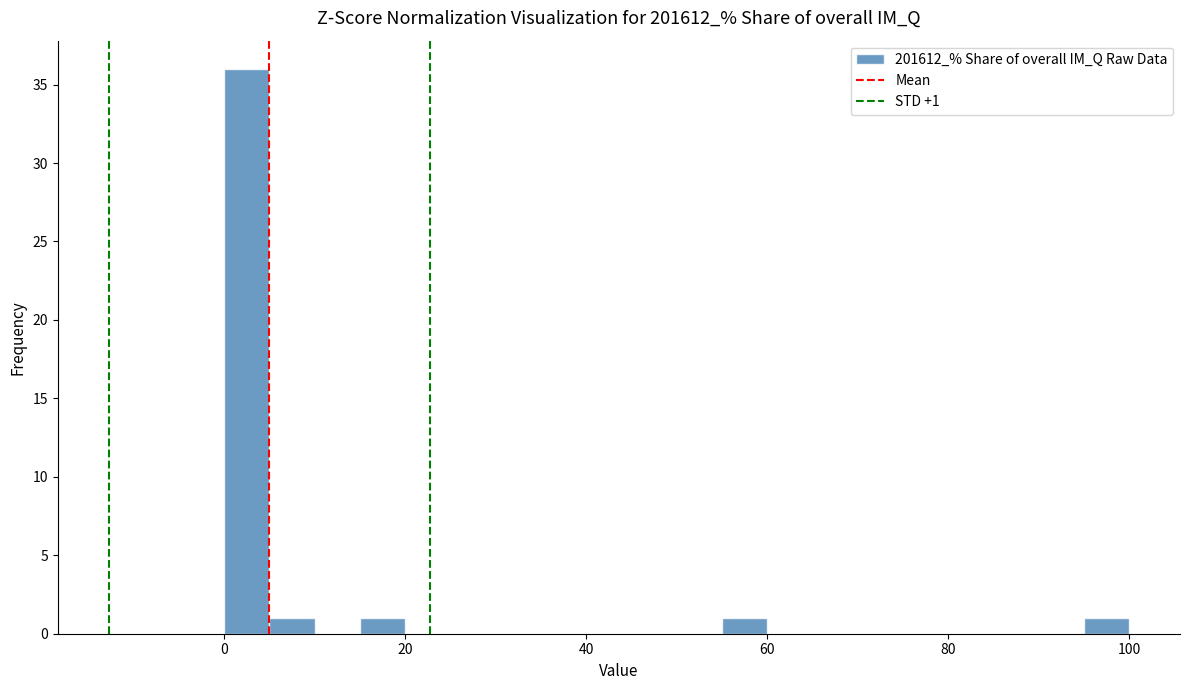

Around what value on the x-axis is the tallest bar? Give the approximate position of its centre, as read against the axis.

2